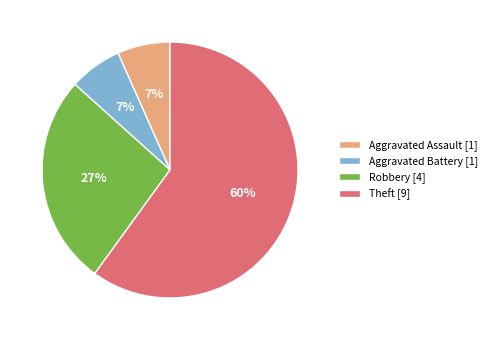

Is it true that Robbery is 27% of the pie?

True